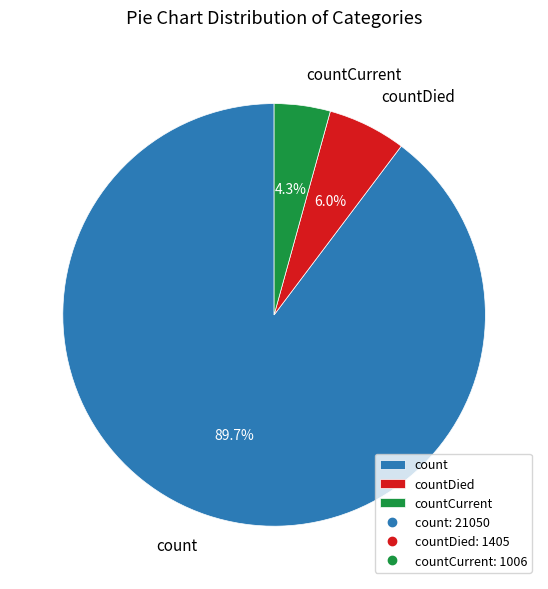

Rank the categories by value from lowest to highest.

countCurrent, countDied, count